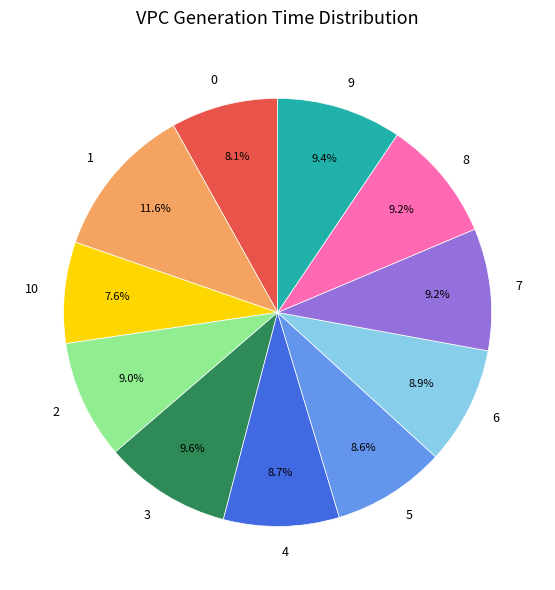

What percentage is the 3 slice, to the nearest percent?

10%